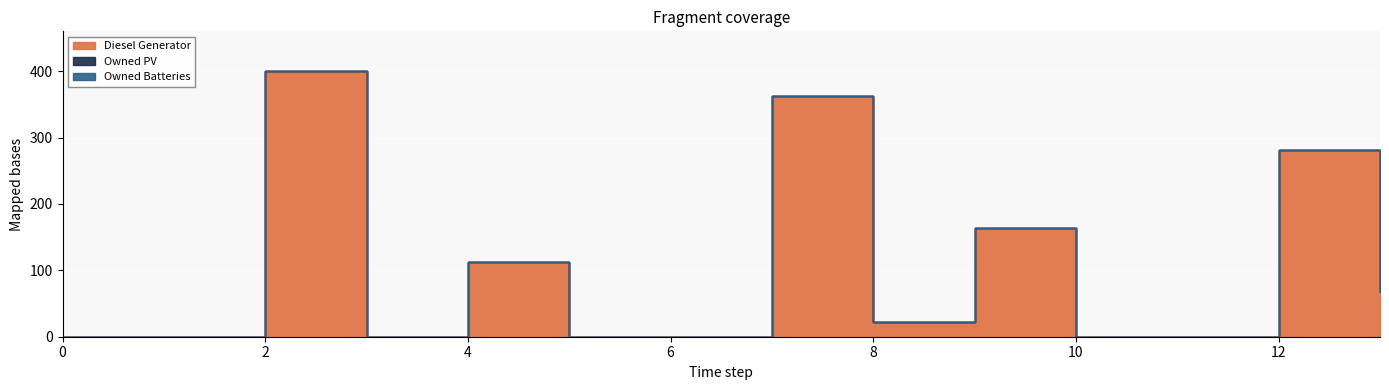

How many data points in Diesel Generator are above 22?

6